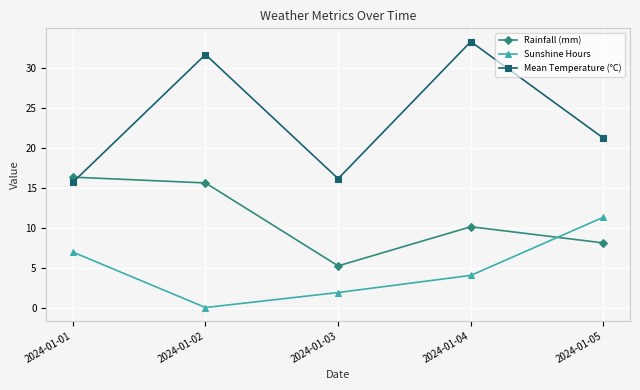

What is the value of the Mean Temperature (°C) point at the 1st from the left?

15.7